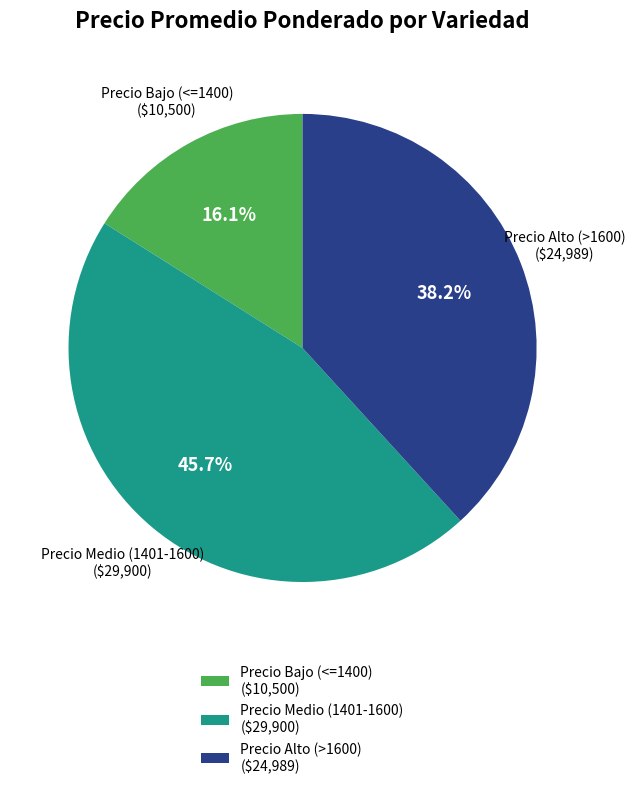

Is Precio Bajo (<=1400) ($10,500) the majority of the pie?

No